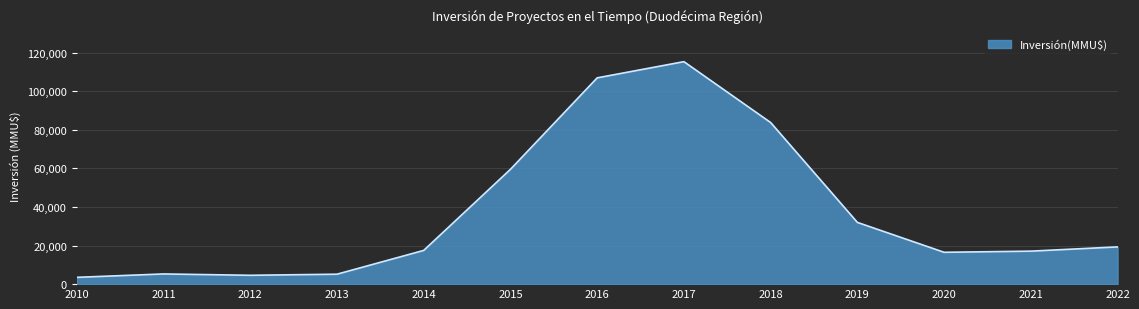

What is the difference between the maximum and minimum values?

111858